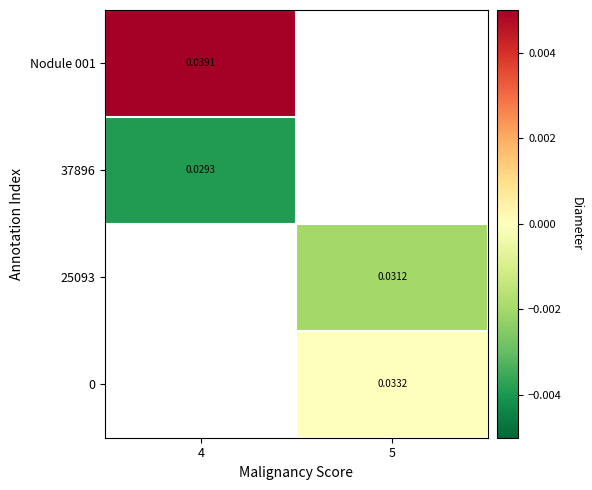

Count the number of categories in the chart.

2